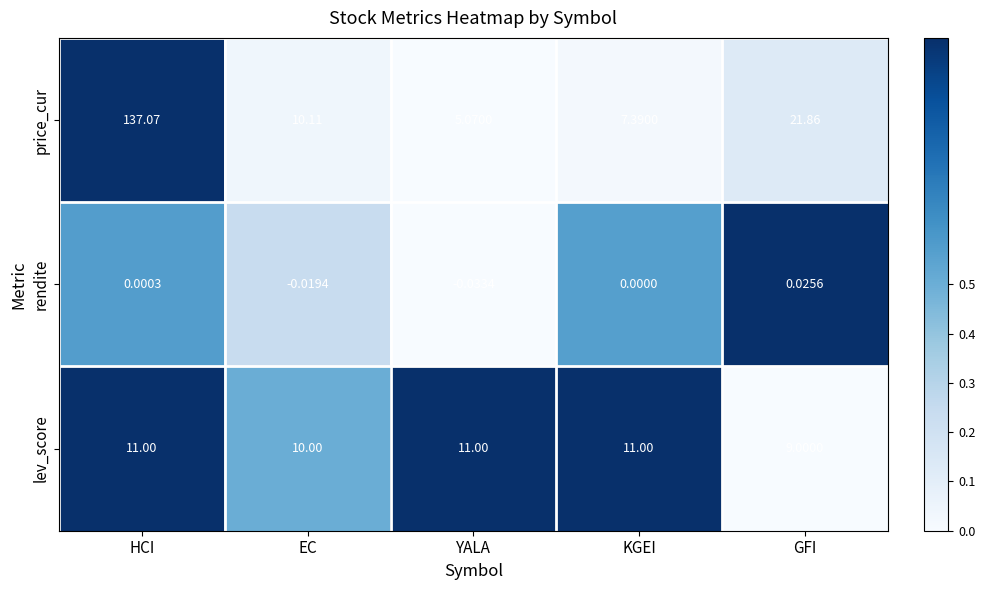

List the series in order of their overall mean, lowest first.

rendite, lev_score, price_cur